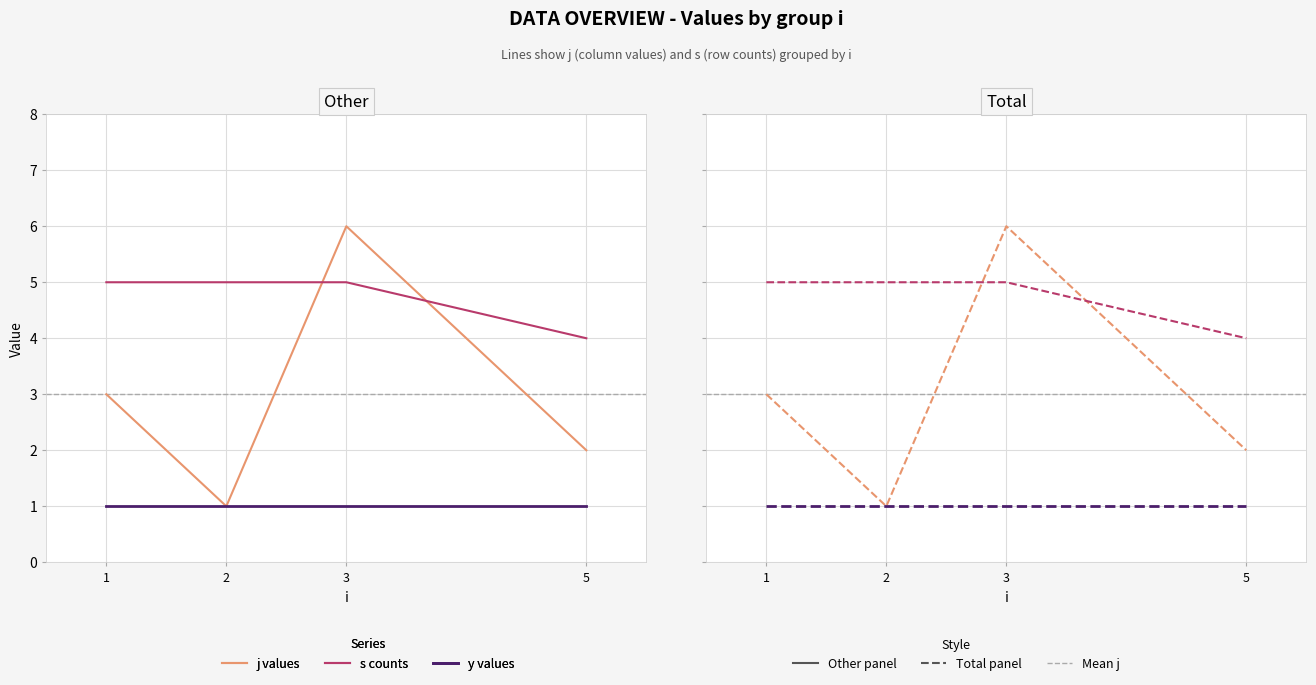

What is the difference between the maximum and minimum values in the j series?

5